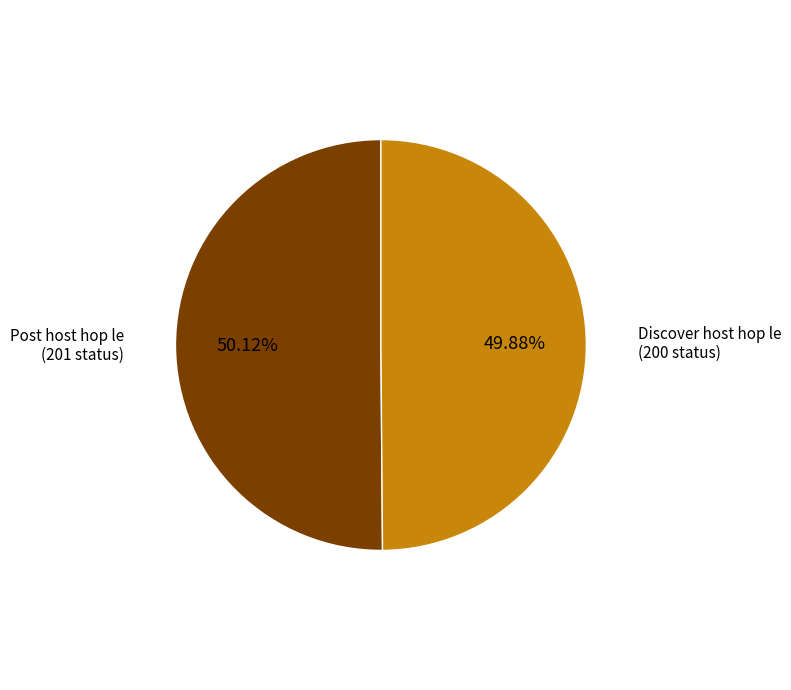

Does any single category account for the majority?

Yes